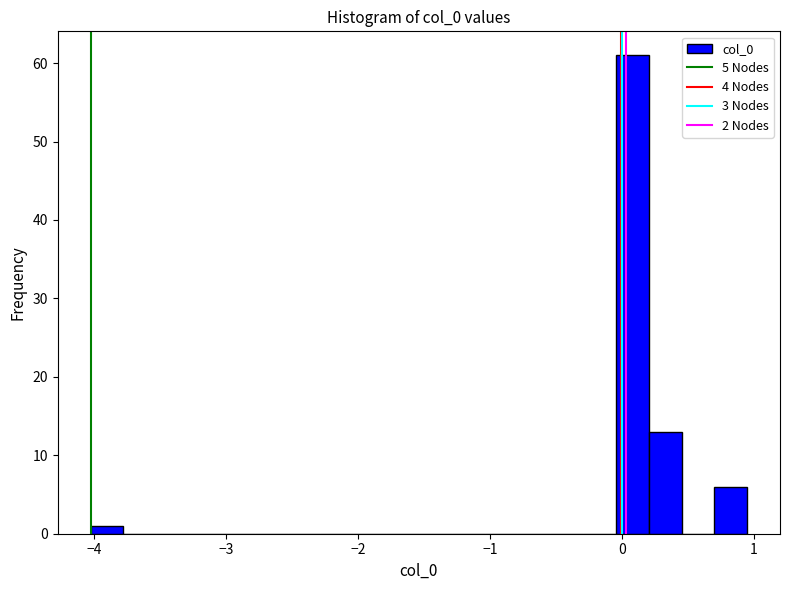

Read against the x-axis, roughly where is the centre of the tallest bar?

0.1